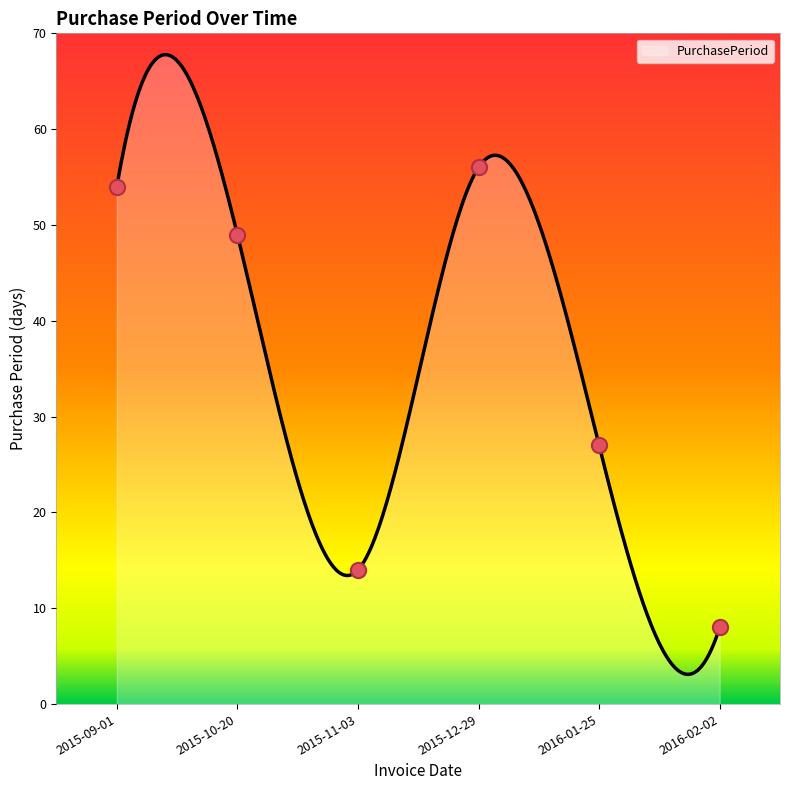

What is the change in value from 2015-09-01 to 2016-02-02?

-46